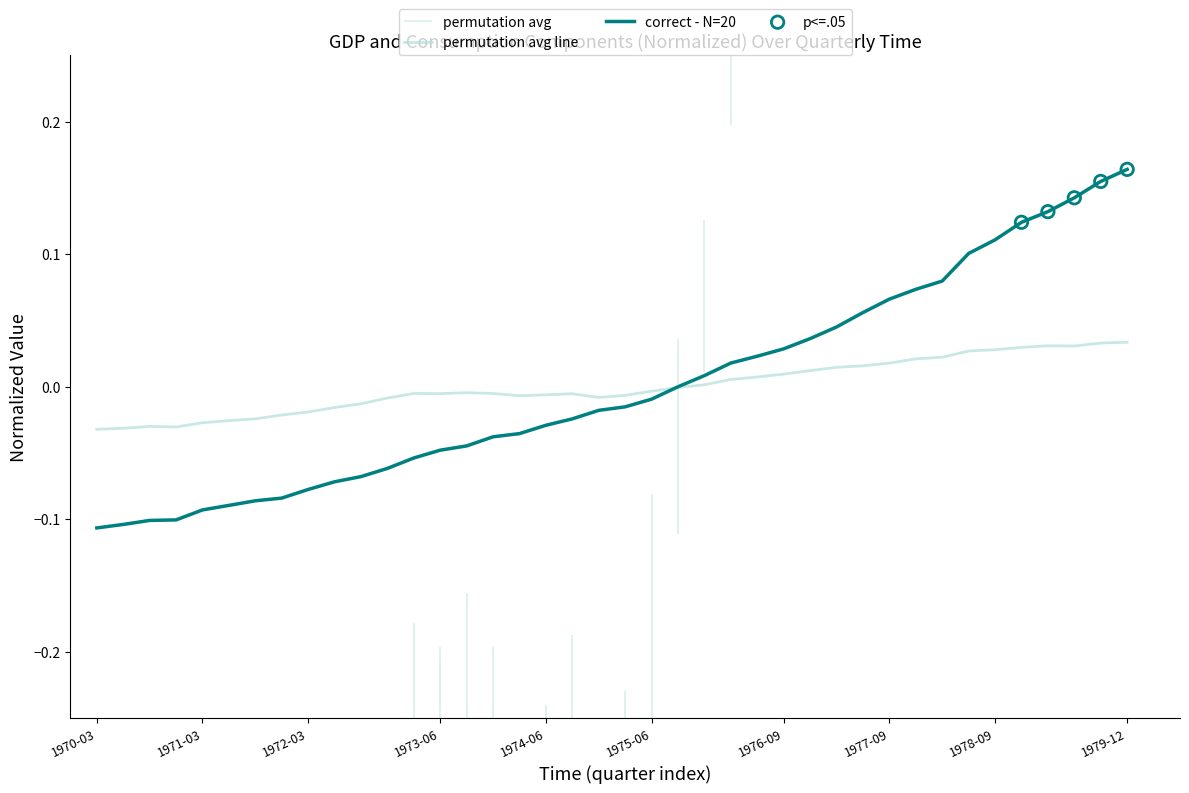

Which series has the largest total across all categories?

correct - N=20